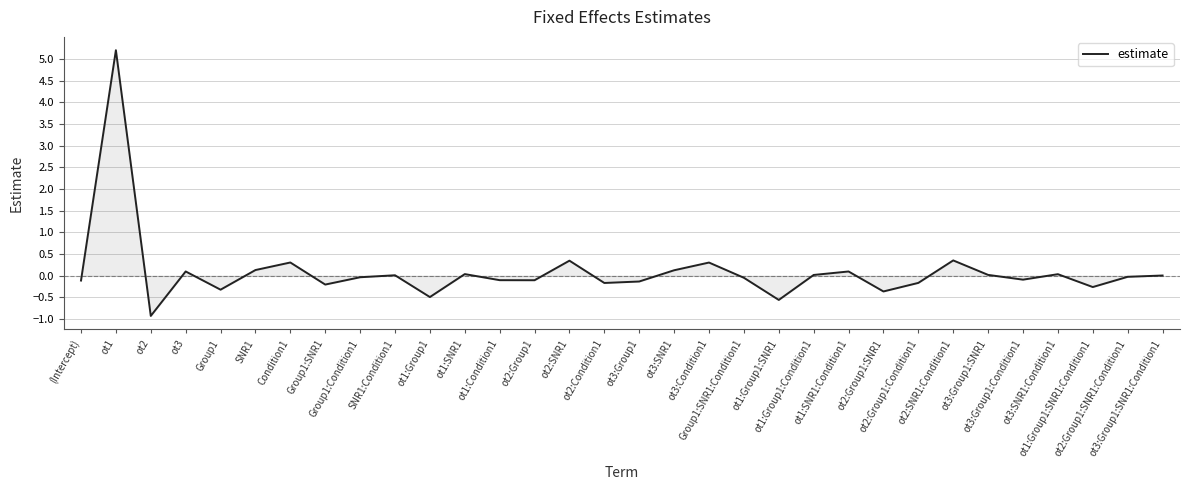

What is the difference between the maximum and minimum values?

6.1